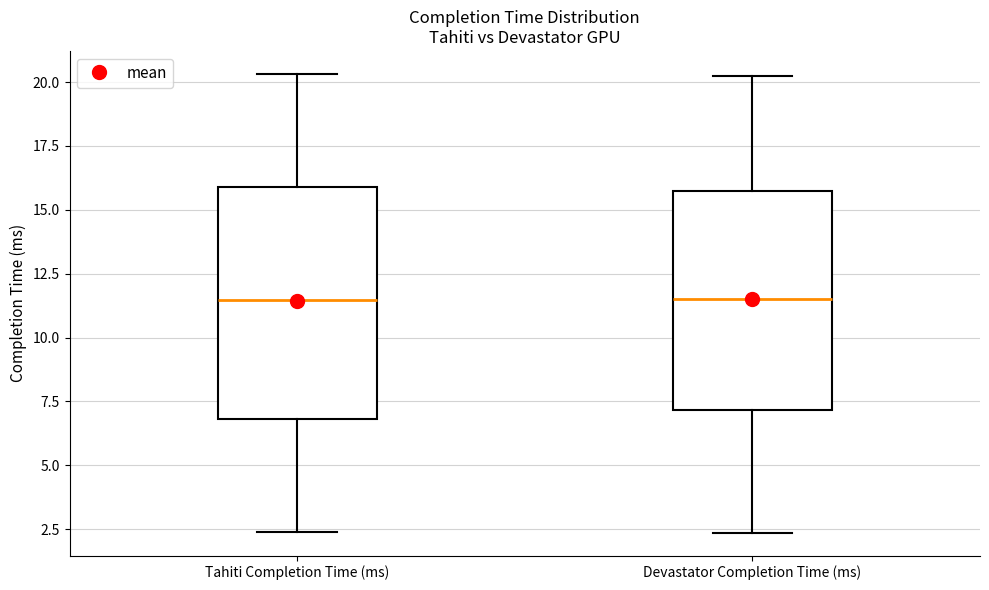

Reading left to right, read every box against the y-axis: the position of its median line, the range the box covers, and the ends of its whiskers. The values are not printed on the chart, so give them approximately, as read against the axis.

Tahiti Completion Time (ms): median 11.5, box 7.0 to 16.0, whiskers 2.5 to 20.5
Devastator Completion Time (ms): median 11.5, box 7.0 to 15.5, whiskers 2.5 to 20.0